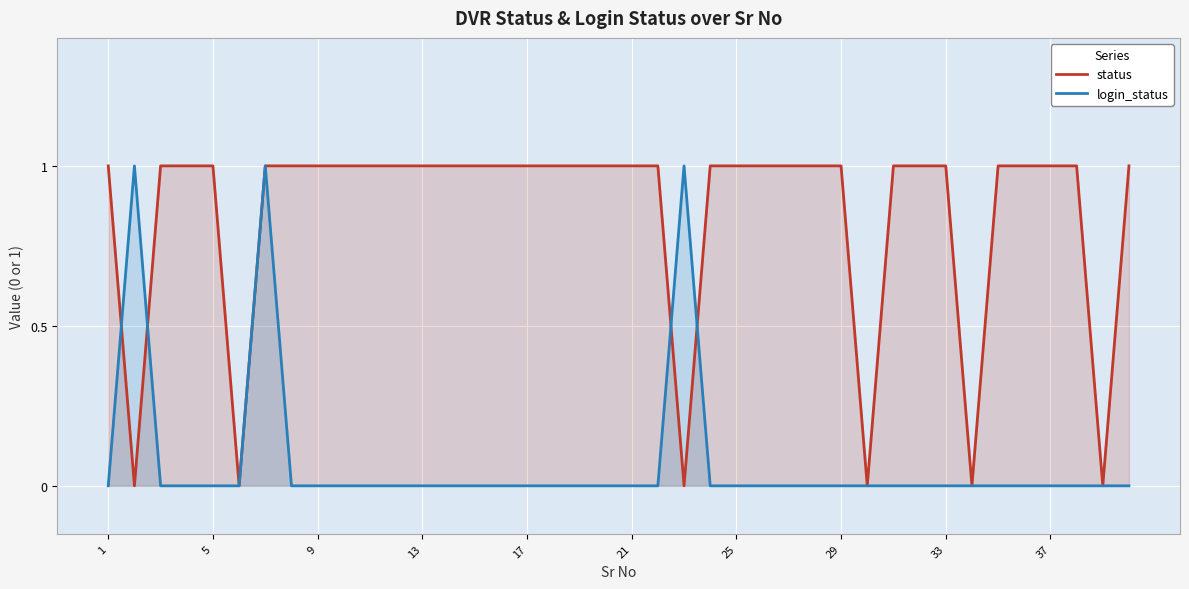

List the series in order of their overall mean, highest first.

status, login_status